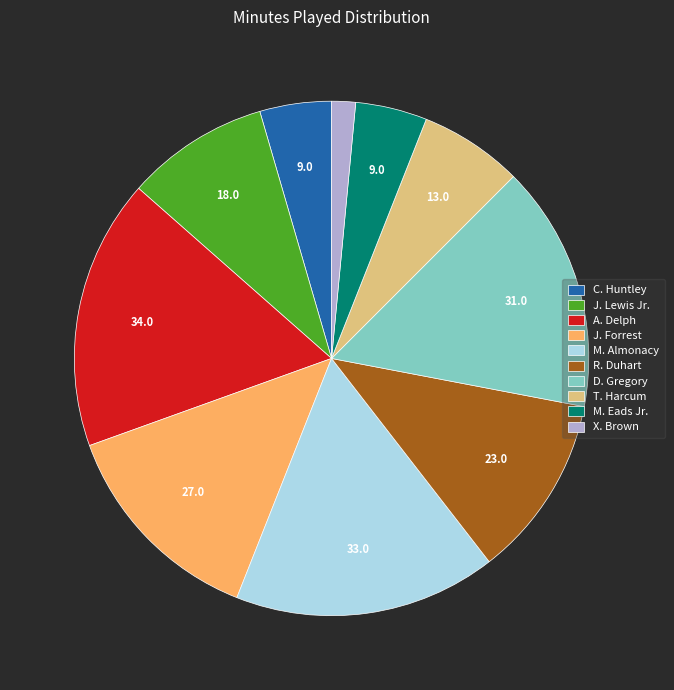

True or false: J. Lewis Jr. accounts for 24% of the total.

False